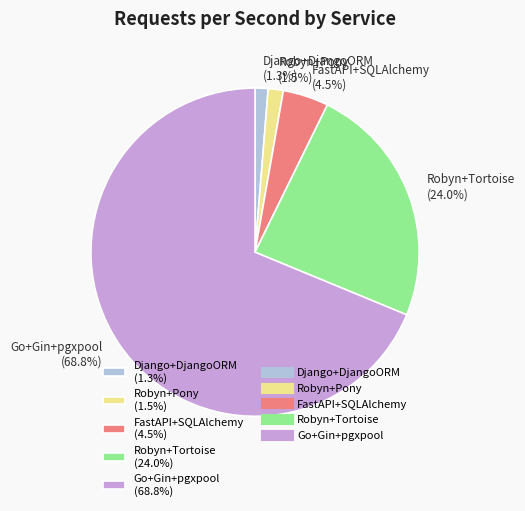

How many segments does this pie chart have?

5